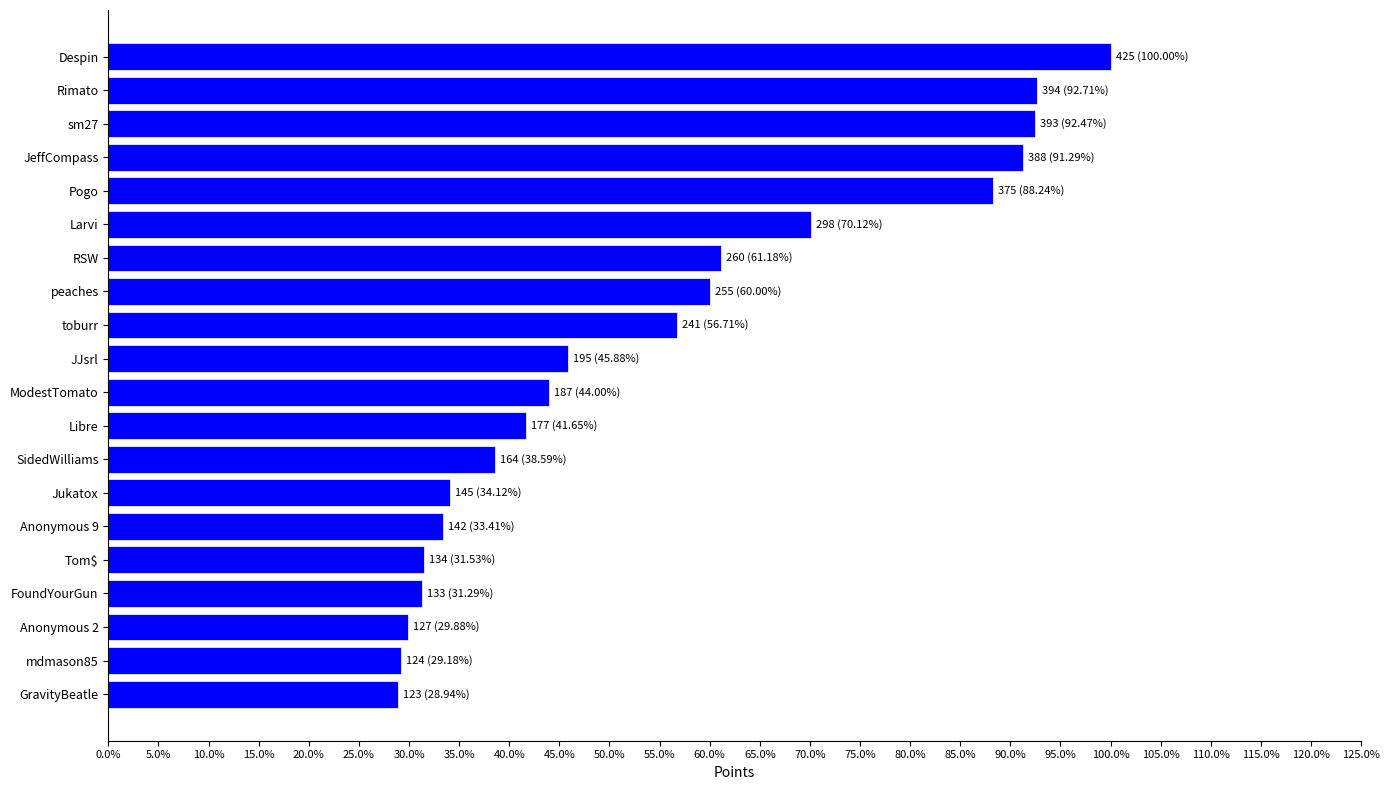

Are the bars horizontal?

Yes